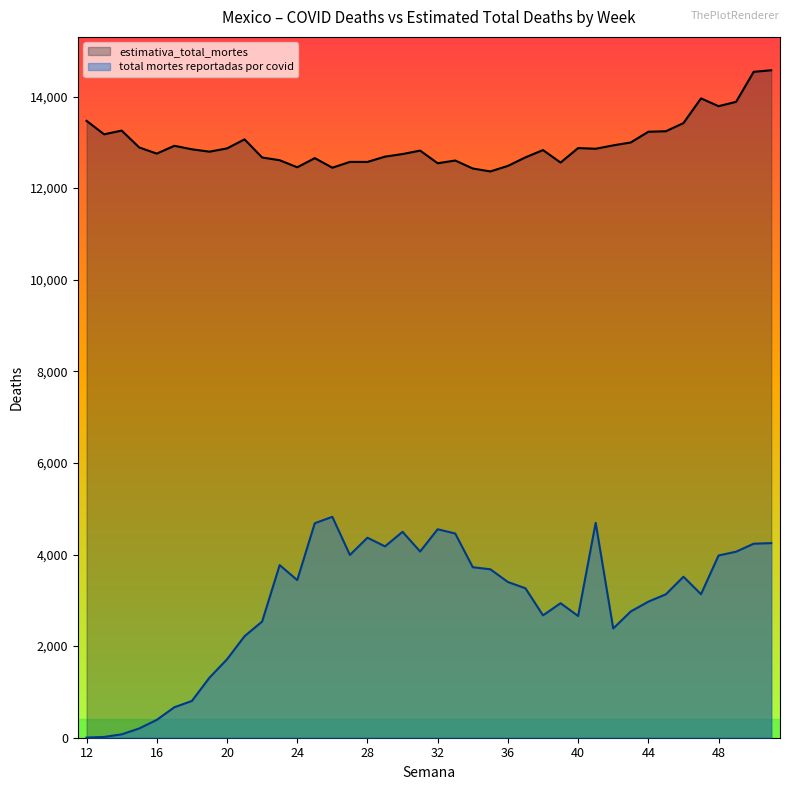

What are all the series names shown in the legend?

estimativa_total_mortes, total mortes reportadas por covid